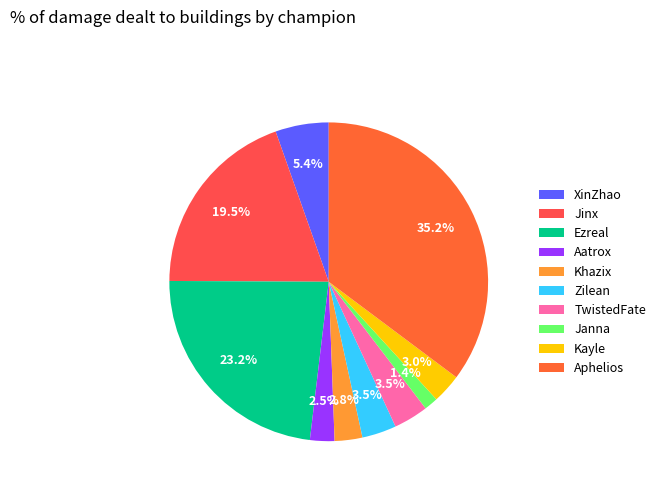

What portion of the pie excludes Aphelios?

64.8%